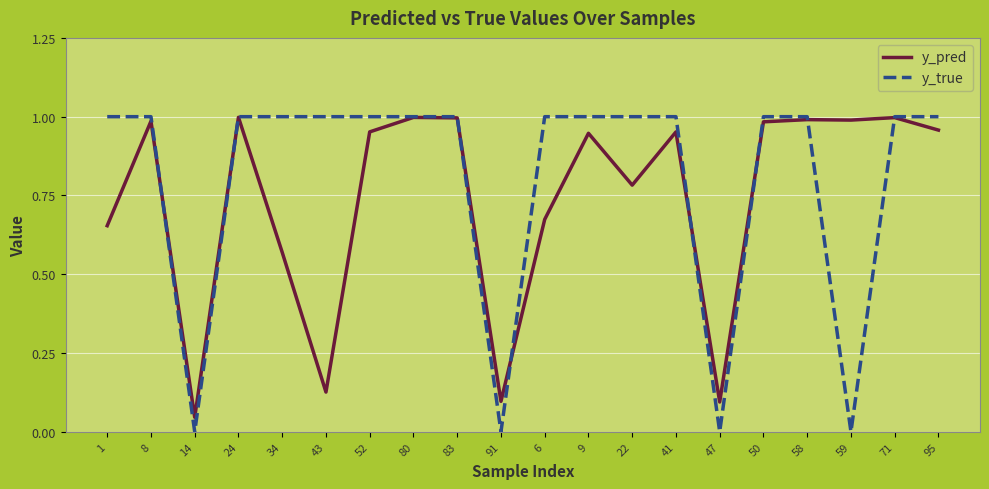

What is the total value across all series at 1?

1.7